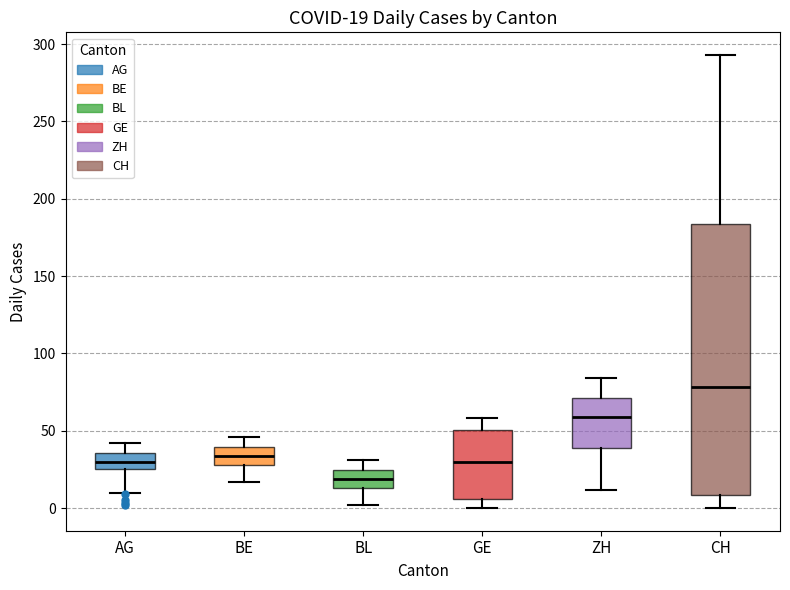

Comparing the boxes themselves (not the whiskers), which one is the tallest?

CH